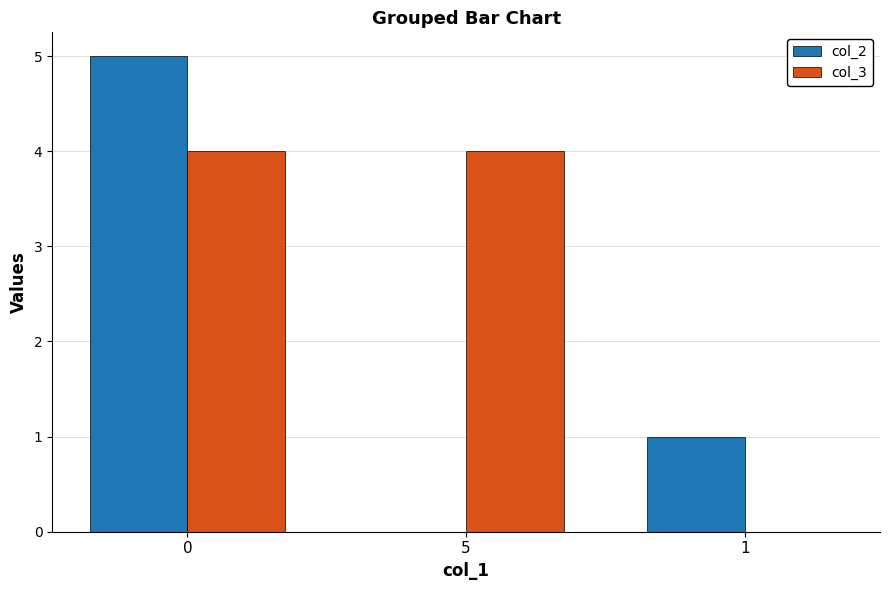

Reading right to left, transcribe all the data shown in this chart.

col_2: 1	0	5
col_3: 0	4	4